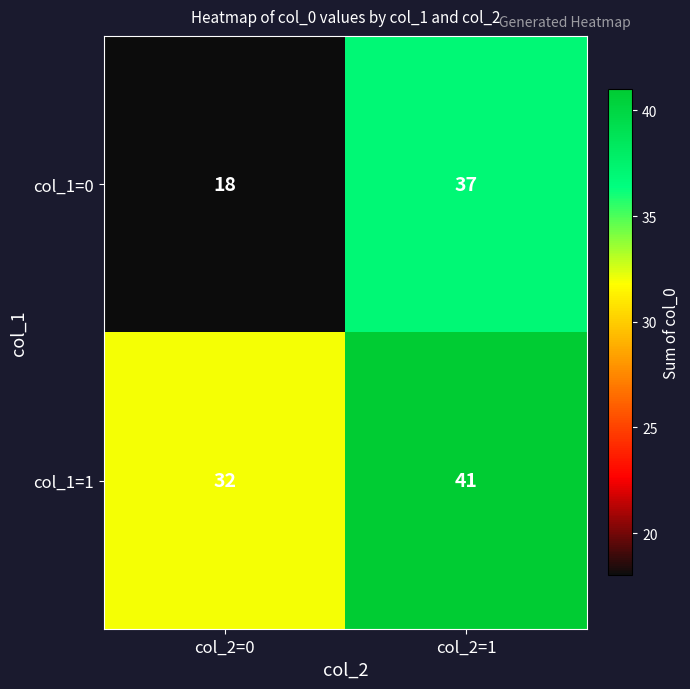

Which series changed the most between col_2=0 and col_2=1?

col_1=0